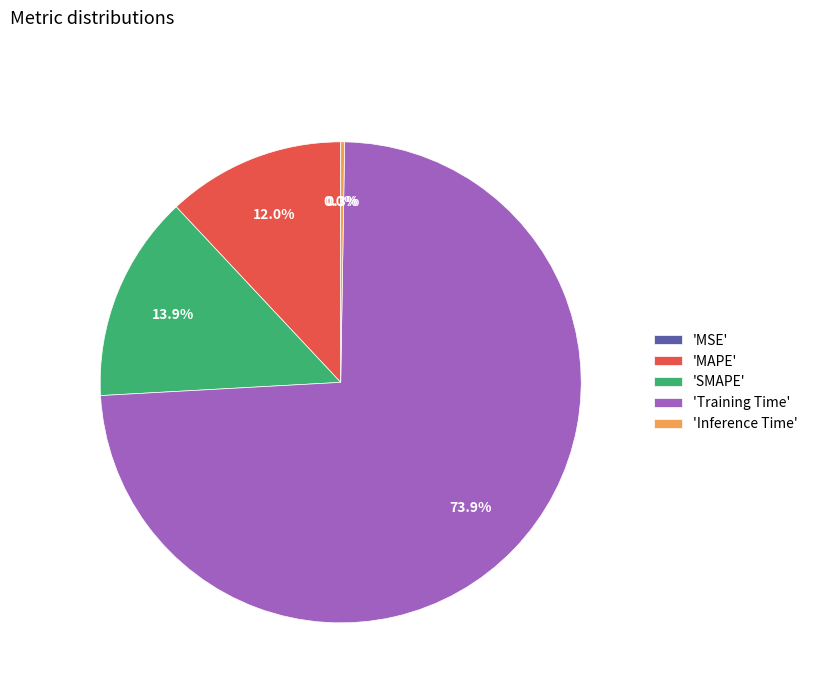

What is the majority slice?

'Training Time'